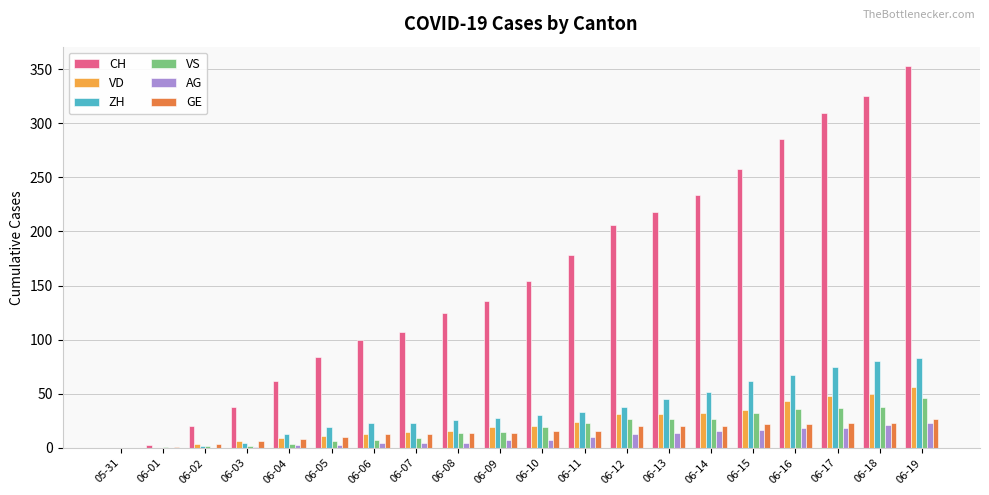

Which series has the largest total across all categories?

CH